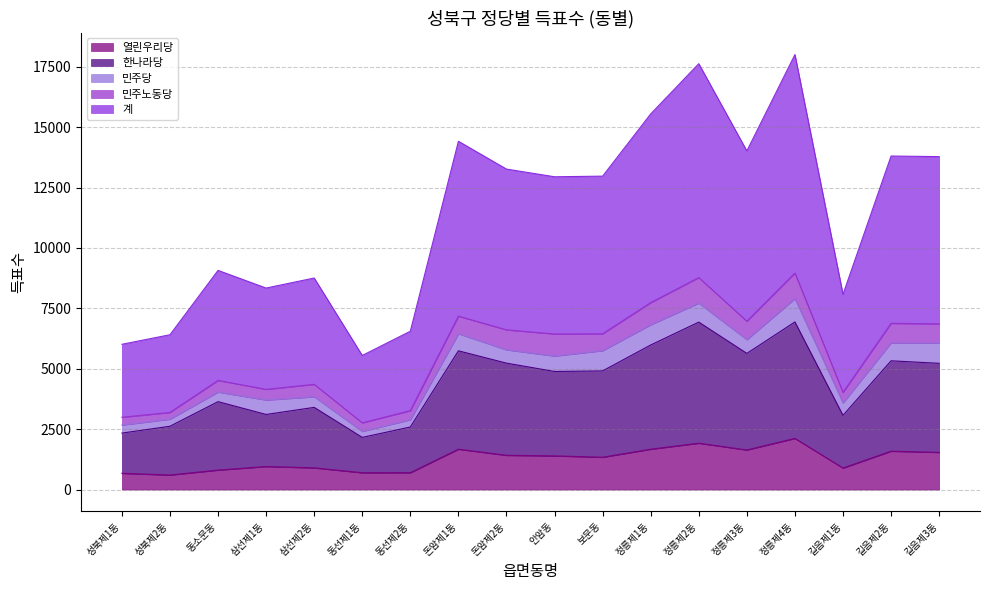

What is the total value across all series at 돈암제2동?

13263